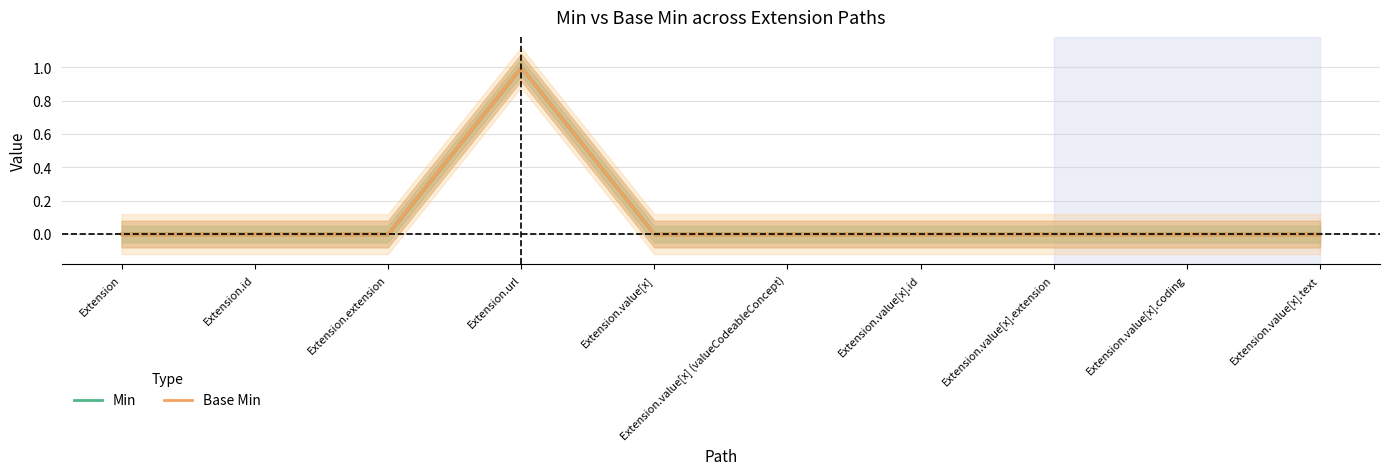

At how many categories does at least one series exceed 0?

1